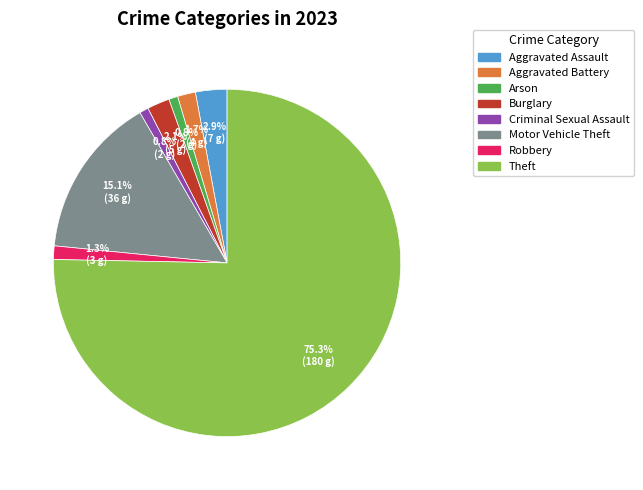

Approximately how many times larger is the value at Theft compared to Motor Vehicle Theft?

5.0